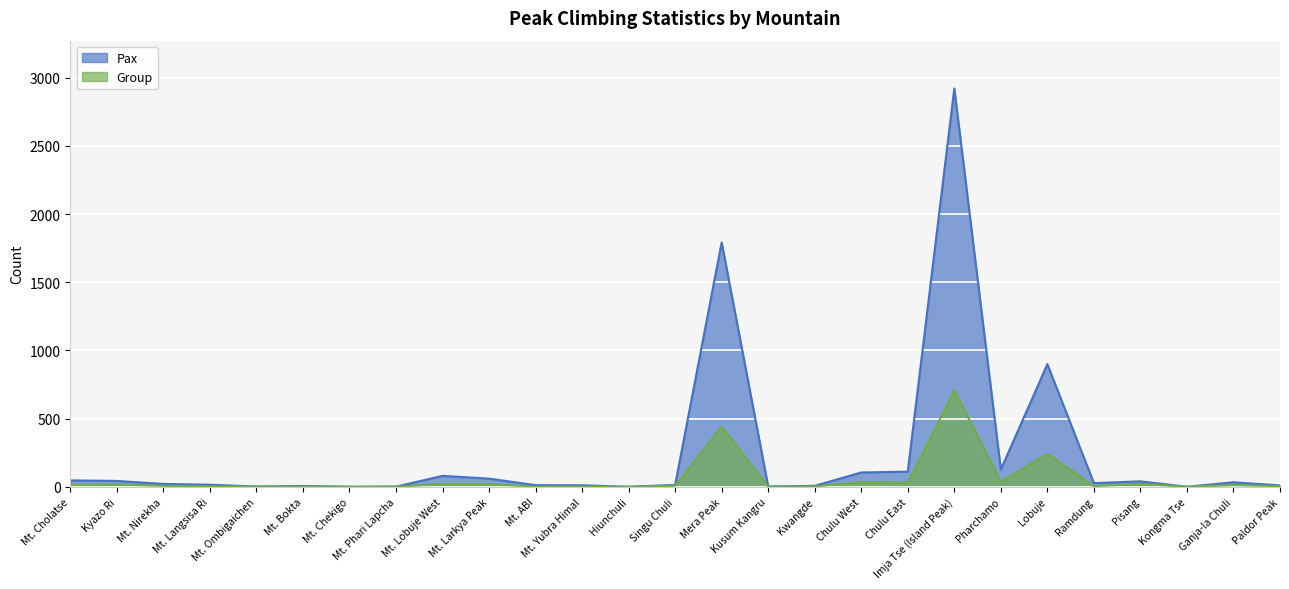

The Pax series shows 4 at Paldor Peak. True or false?

False